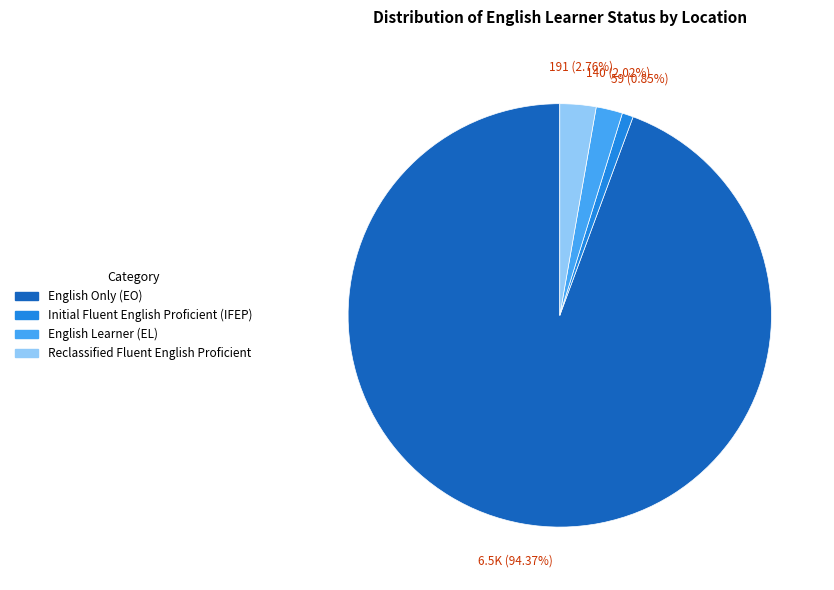

Is there any slice that represents more than half of the pie?

Yes